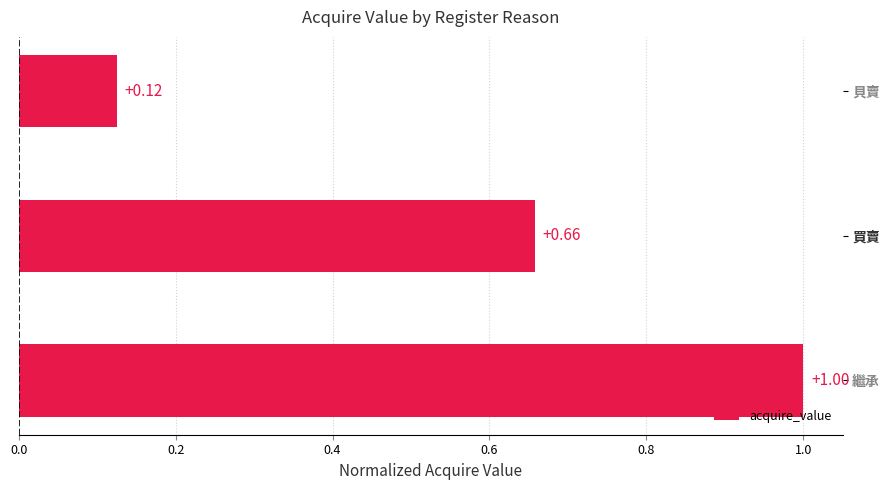

Are the bars grouped side by side (vs. stacked)?

No